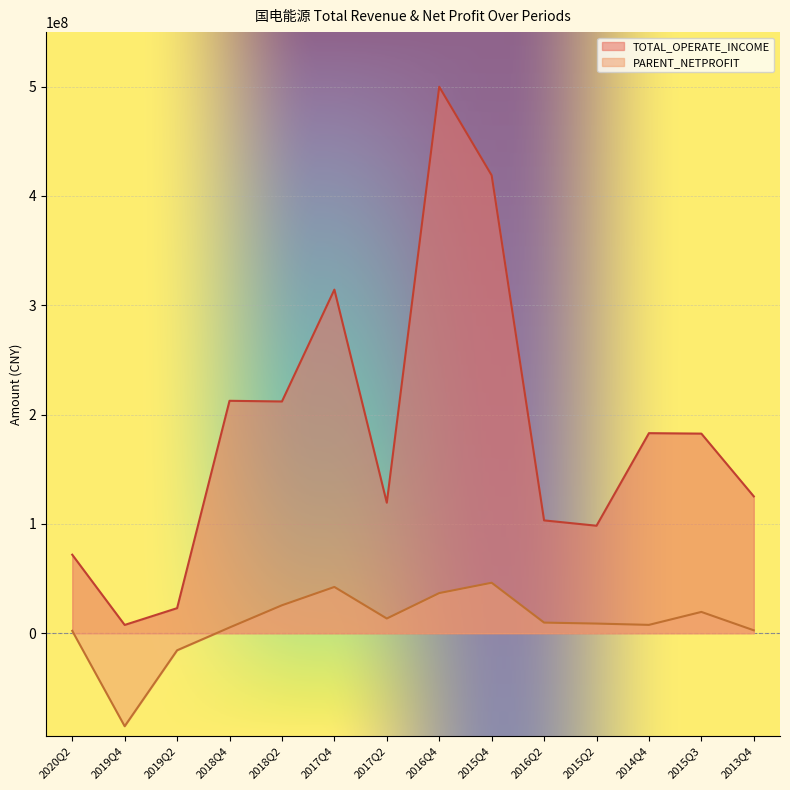

How many interior local valleys does the PARENT_NETPROFIT series have?

3